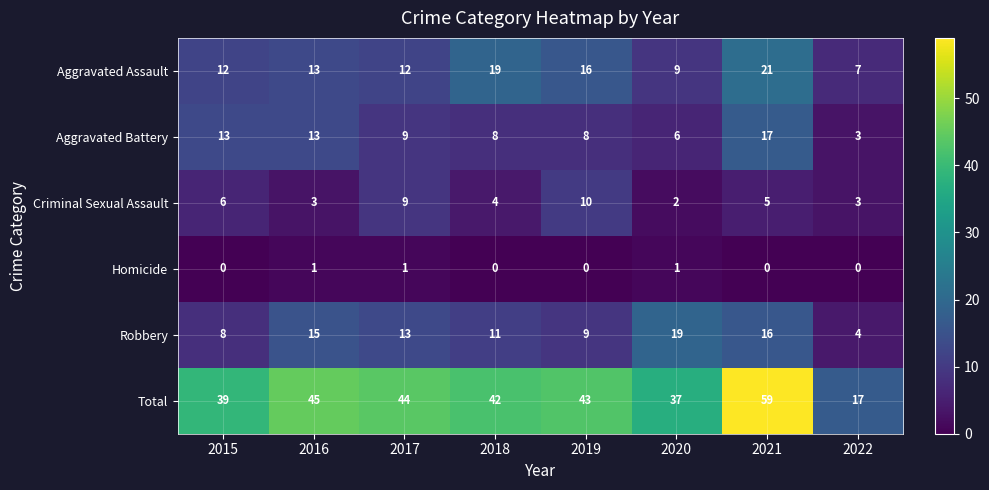

At how many categories does at least one series exceed 2?

8